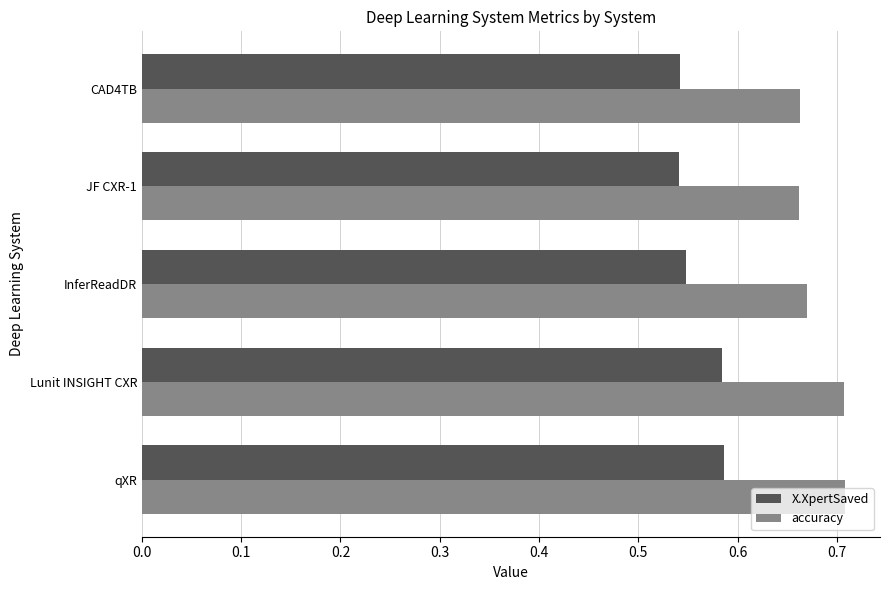

What is the sum of the X.XpertSaved values at InferReadDR and Lunit INSIGHT CXR?

1.1